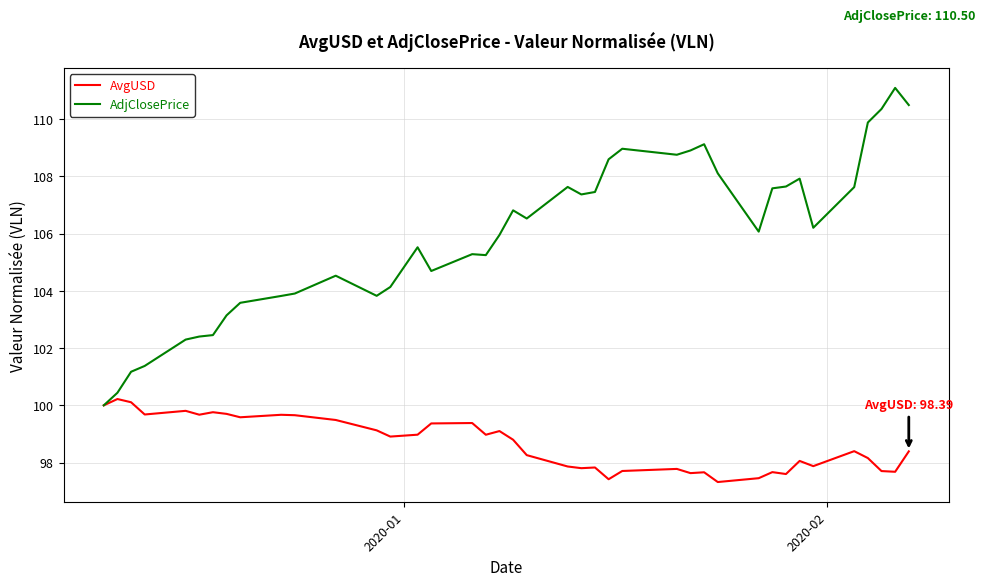

What is the lowest value of the AvgUSD series?

97.3